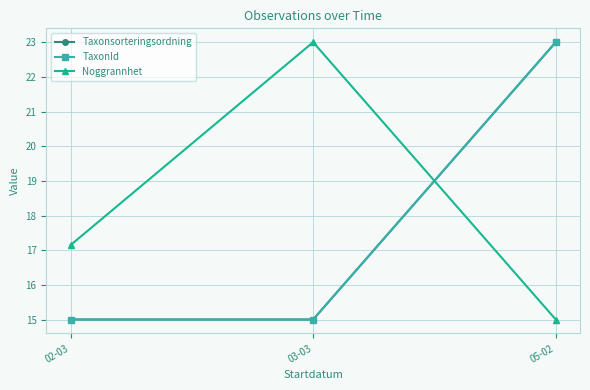

Is this an area chart (filled region under the line)?

No